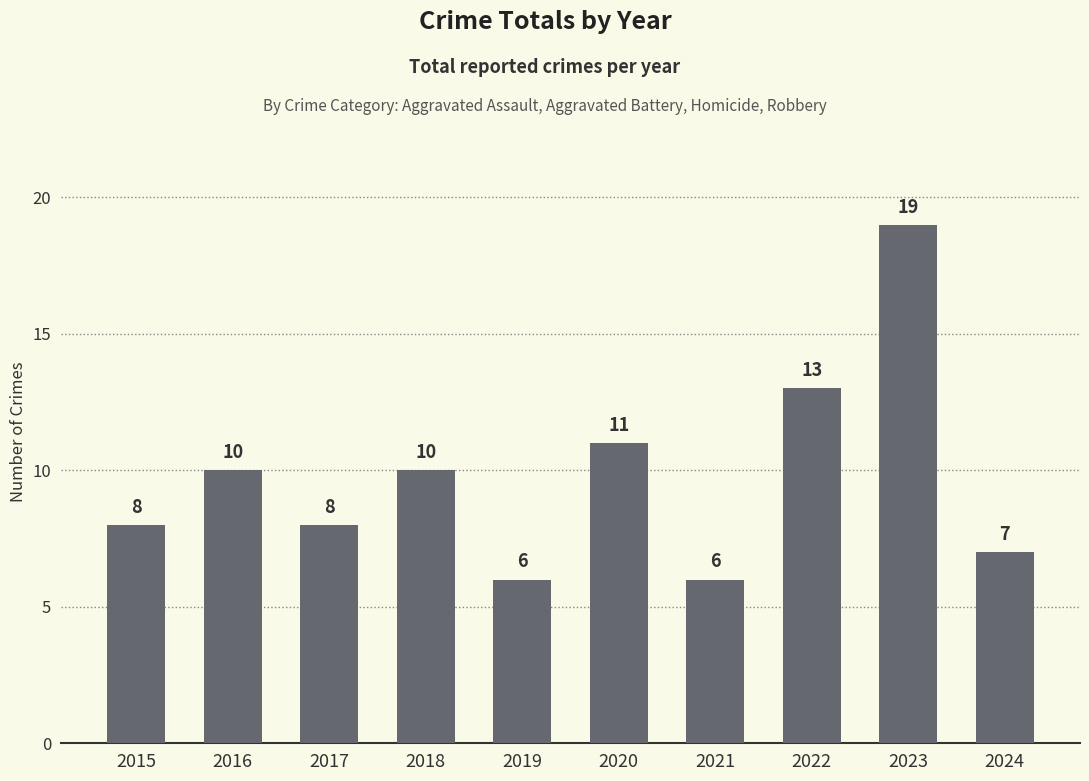

What is the greatest value displayed?

19